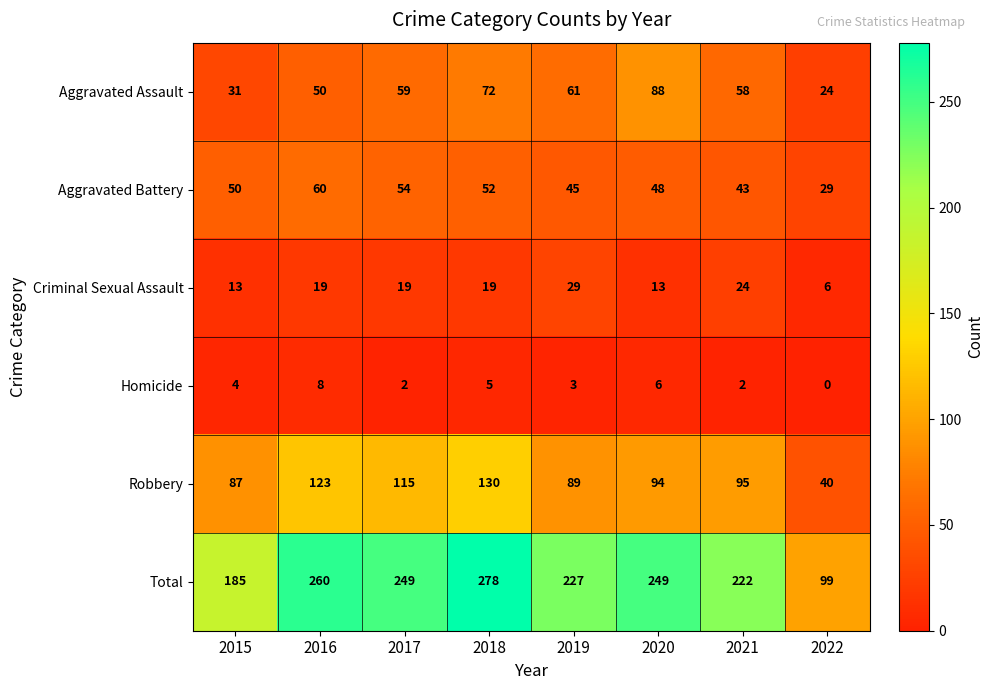

What is the spread (max minus min) of values at 2021?

220